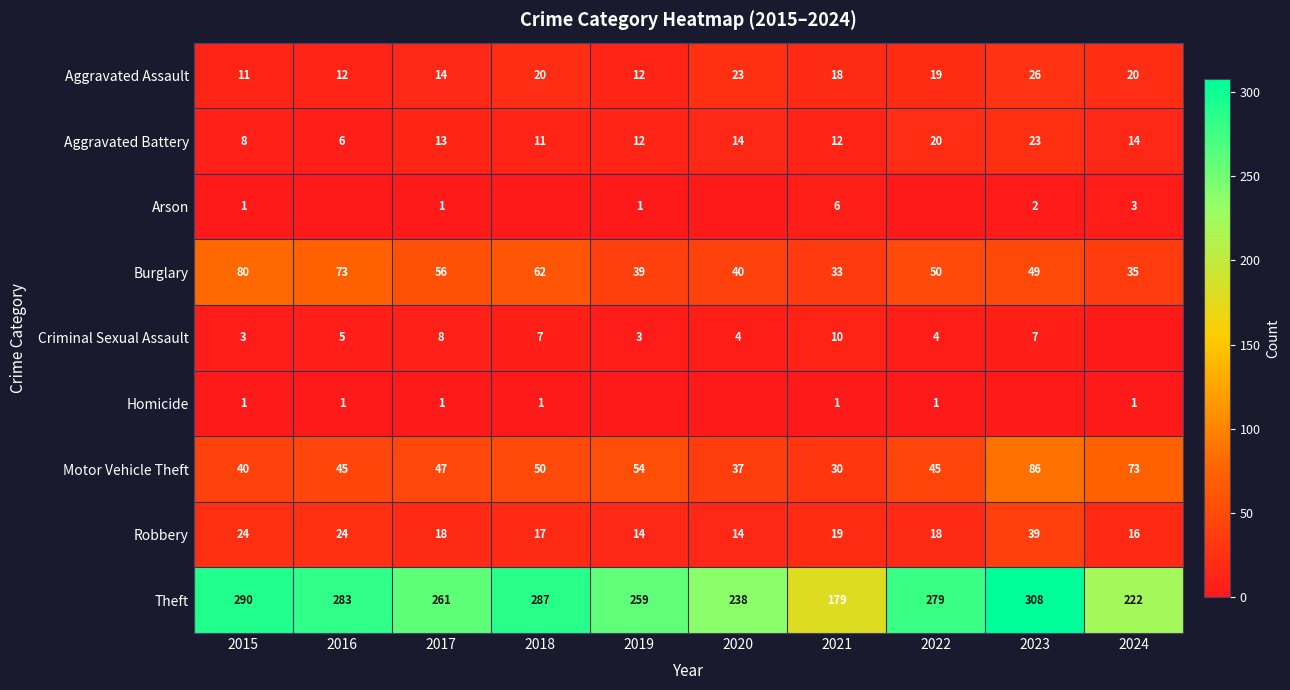

At how many categories does at least one series exceed 61?

10